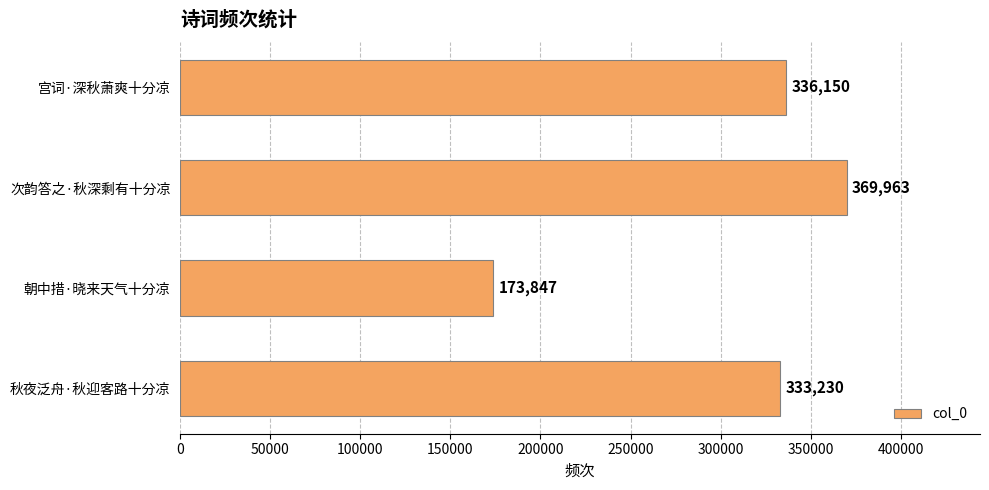

The chart shows a value of 463354 at 宫词·深秋萧爽十分凉. True or false?

False